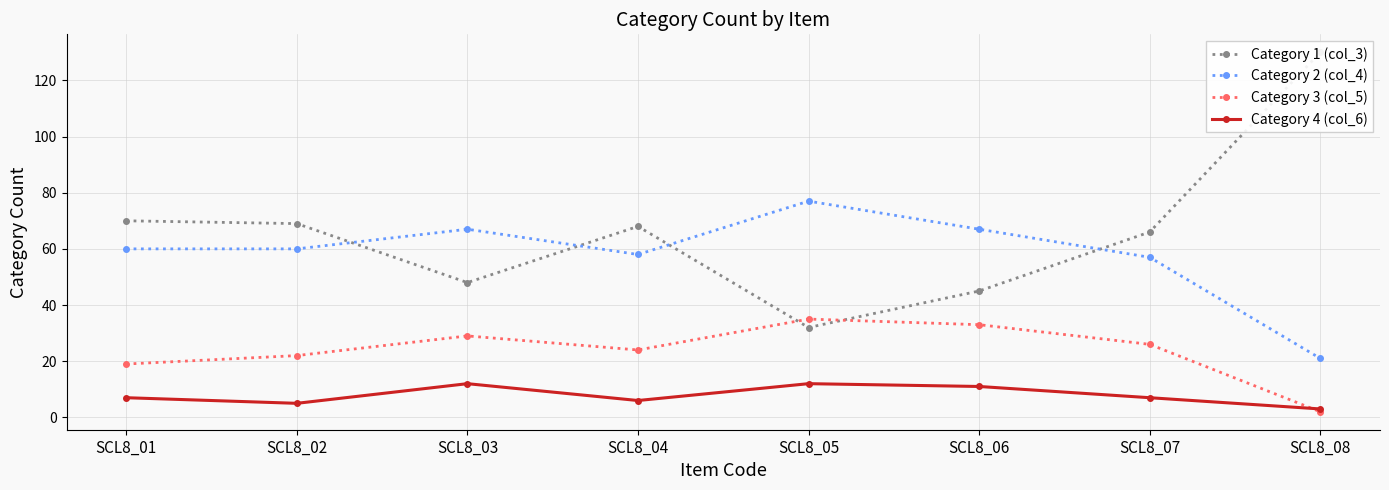

Which series has the largest total across all categories?

Category 1 (col_3)